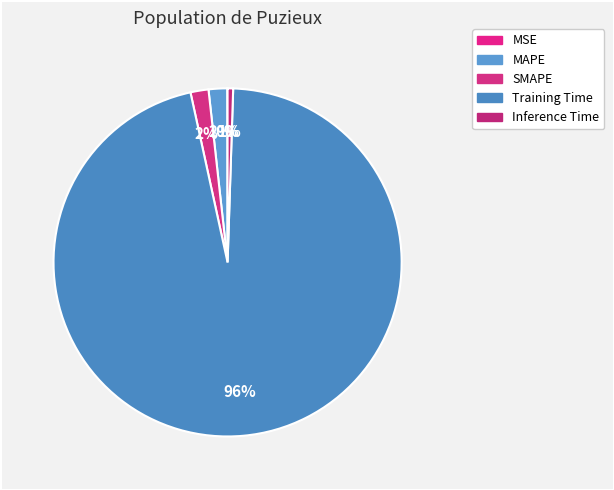

To the nearest percent, what is the difference between the largest and smallest slice percentages?

96%